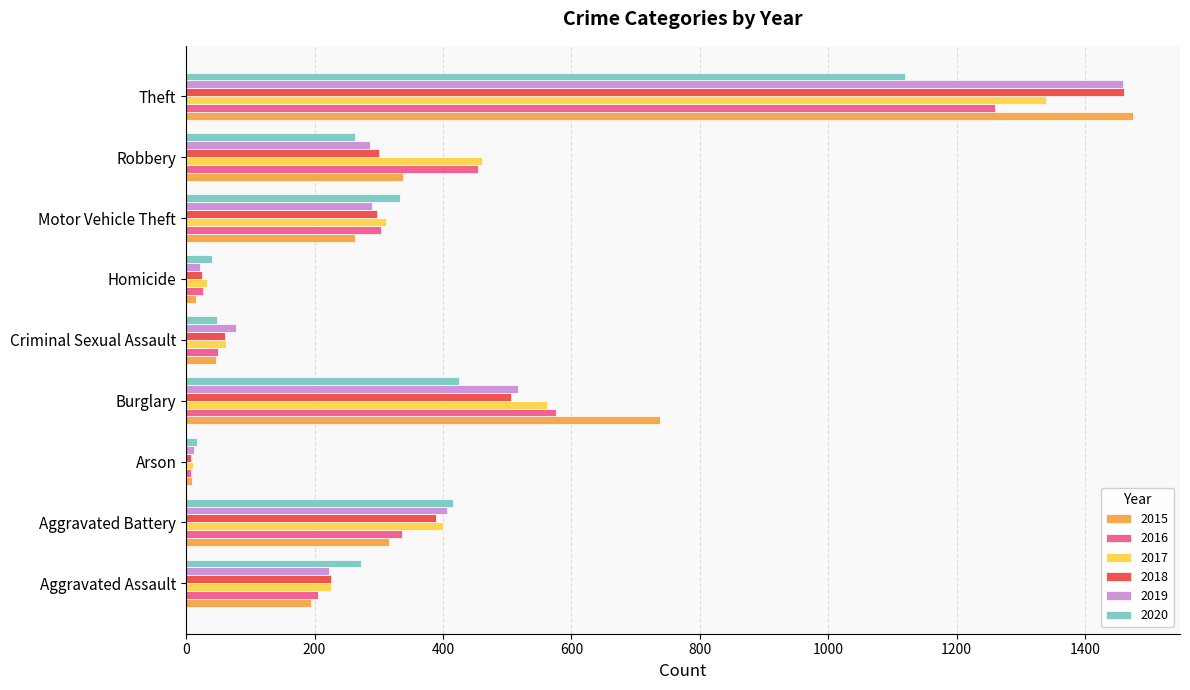

At which category does the chart reach its peak across all series?

Theft